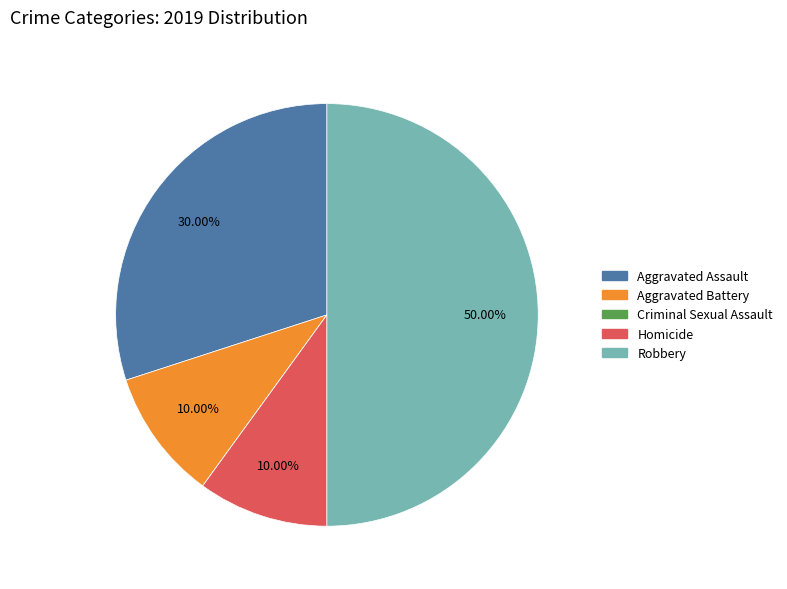

What percentage is NOT represented by Aggravated Battery?

90.0%